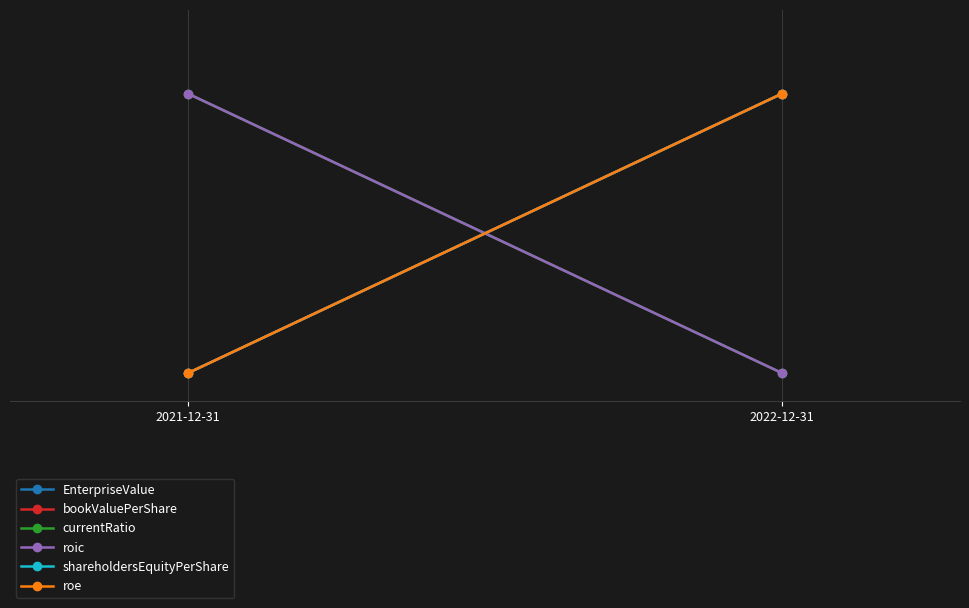

How many categories are shown in the chart?

2